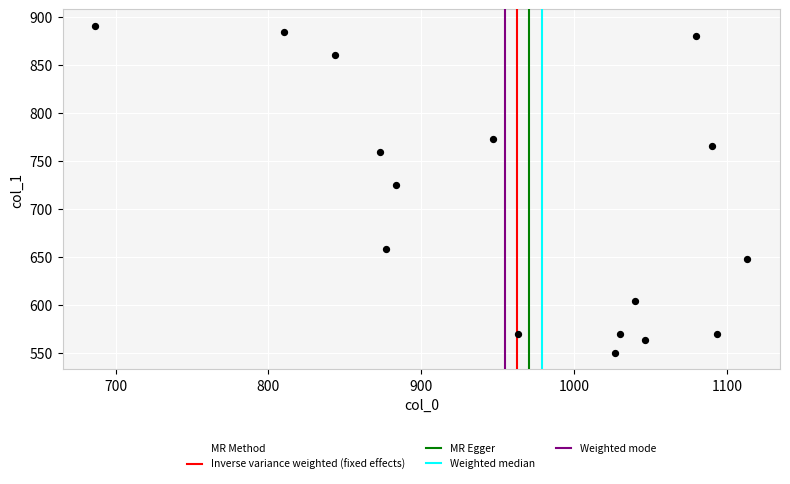

What Y value in the scatter plot is closest to 720?

725.6